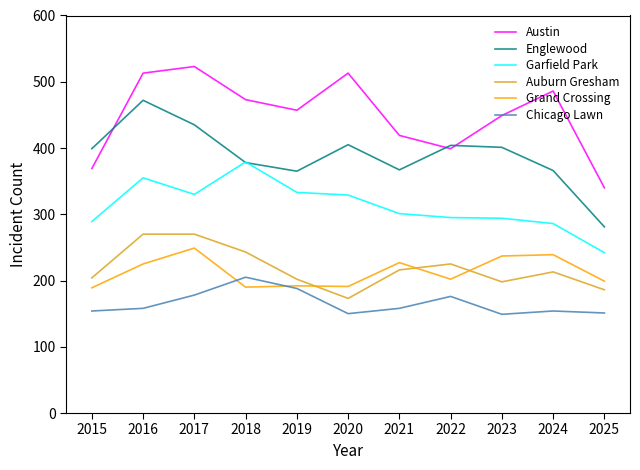

The value of Austin at 2015 is 369. True or false?

True